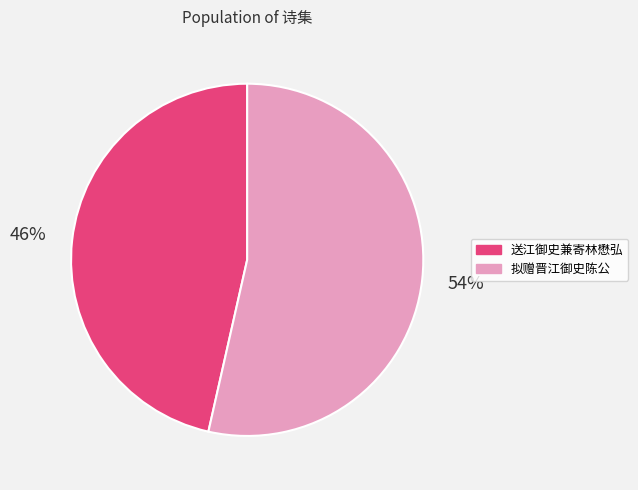

How many segments does this pie chart have?

2